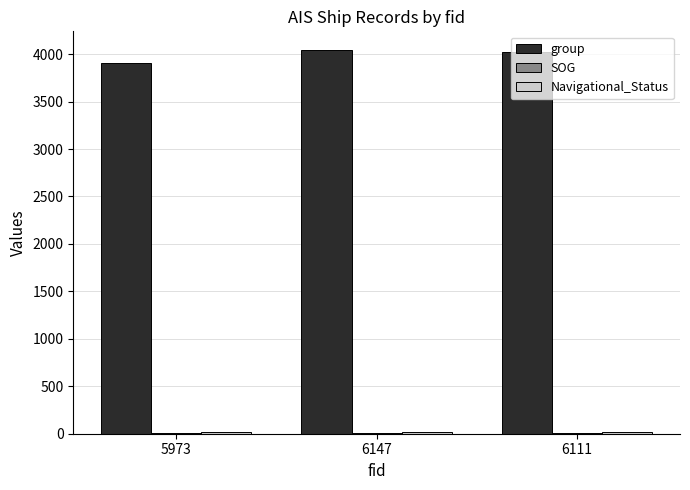

Which series has the largest range (max minus min)?

group